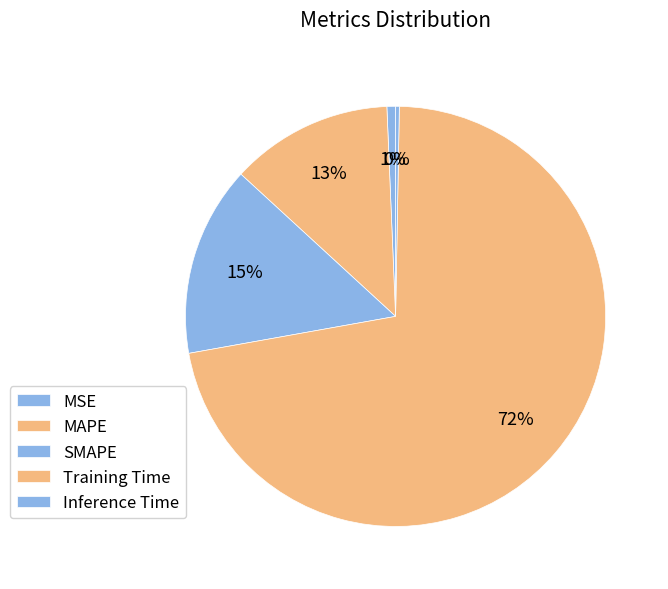

What is the smallest slice in the pie chart?

Inference Time